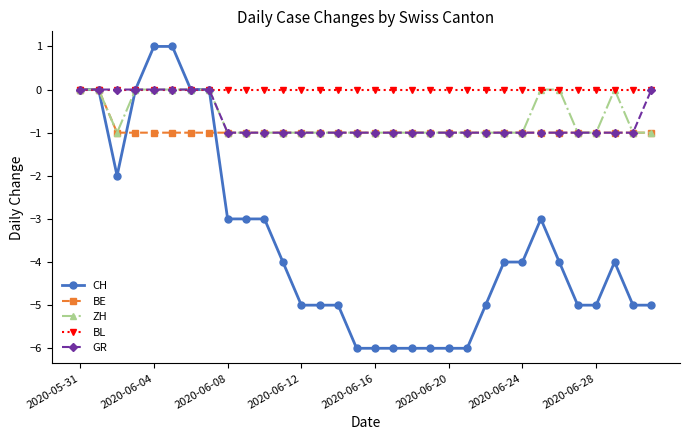

What is the minimum value shown in the chart?

-6